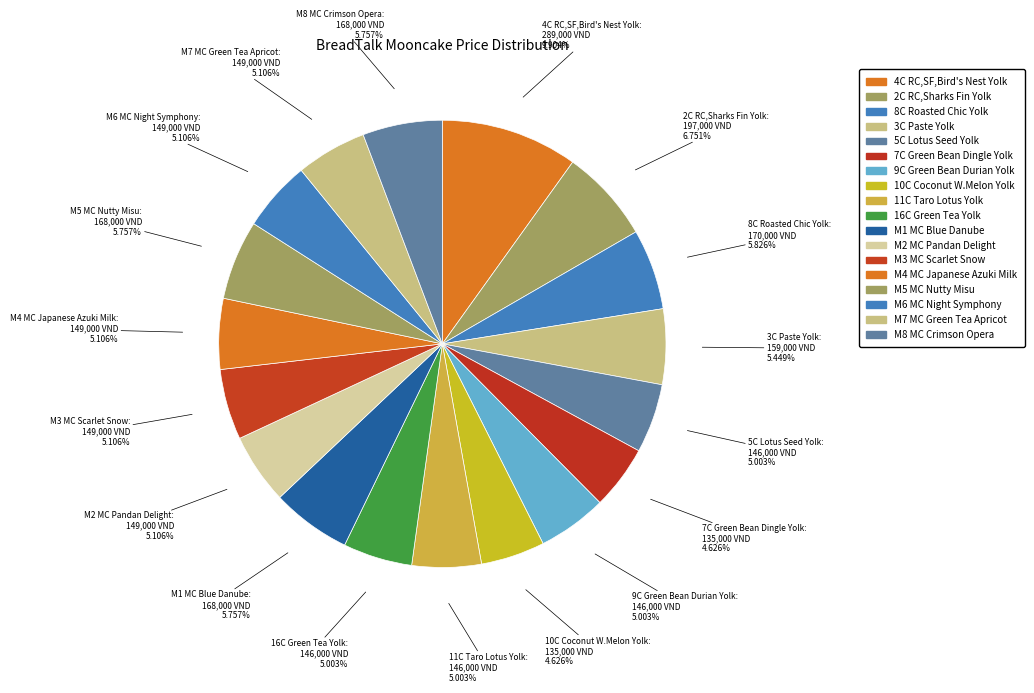

What percentage is NOT represented by 11C Taro Lotus Yolk?

95.0%